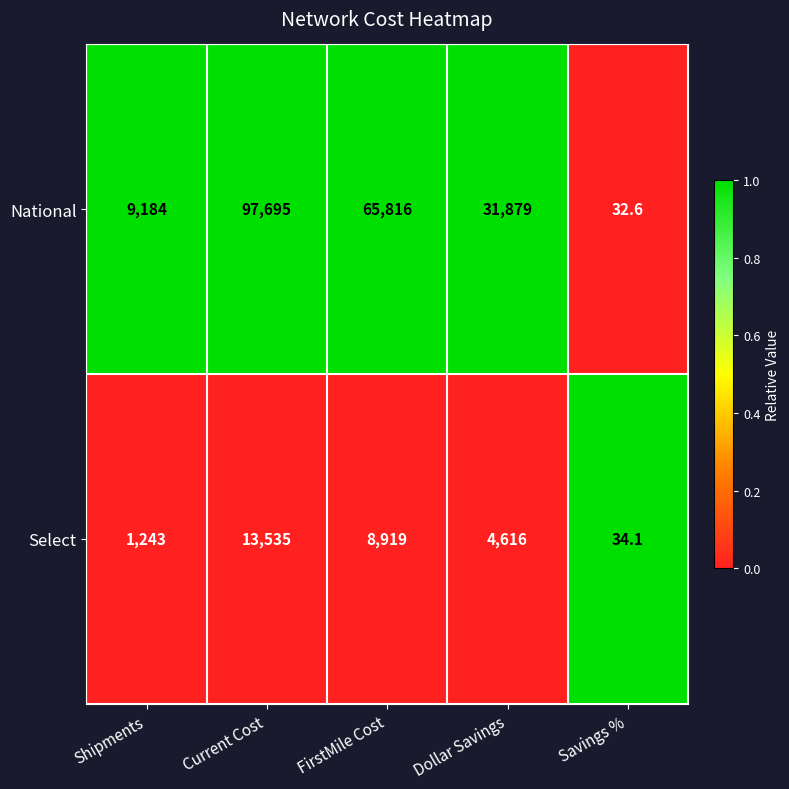

At how many categories does at least one series exceed 8264?

4